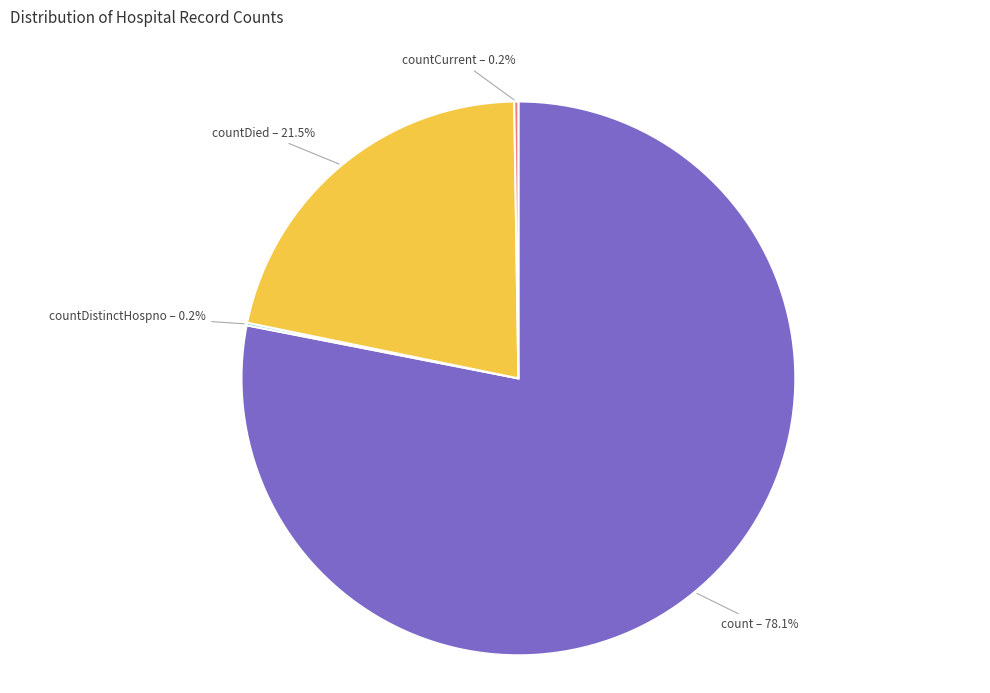

Is it true that count is 90% of the pie?

False